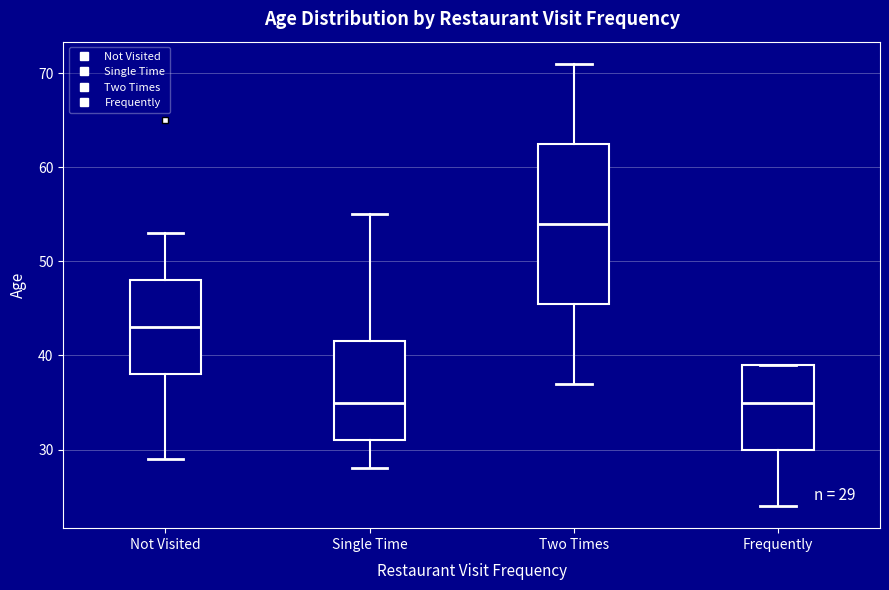

Which box is the tallest, from its lower edge to its upper edge?

Two Times